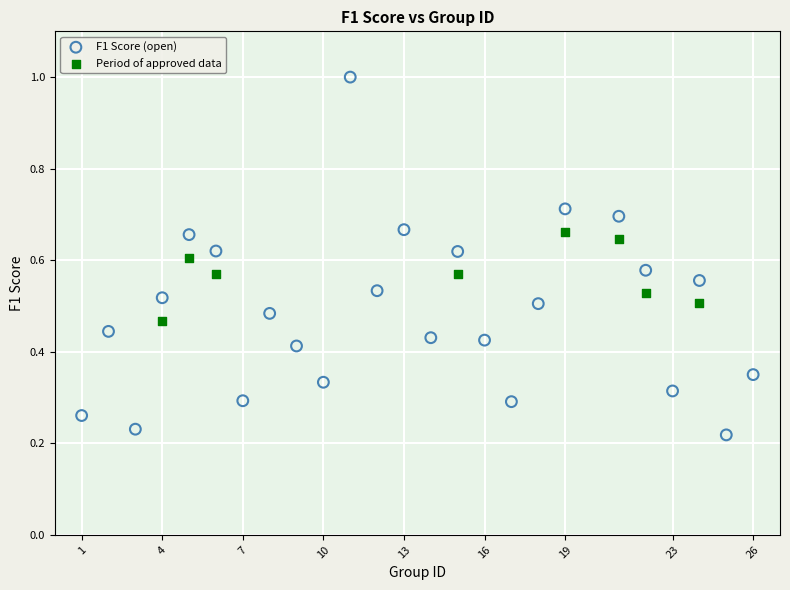

Which series contains the lowest Y value?

F1 Score (open)